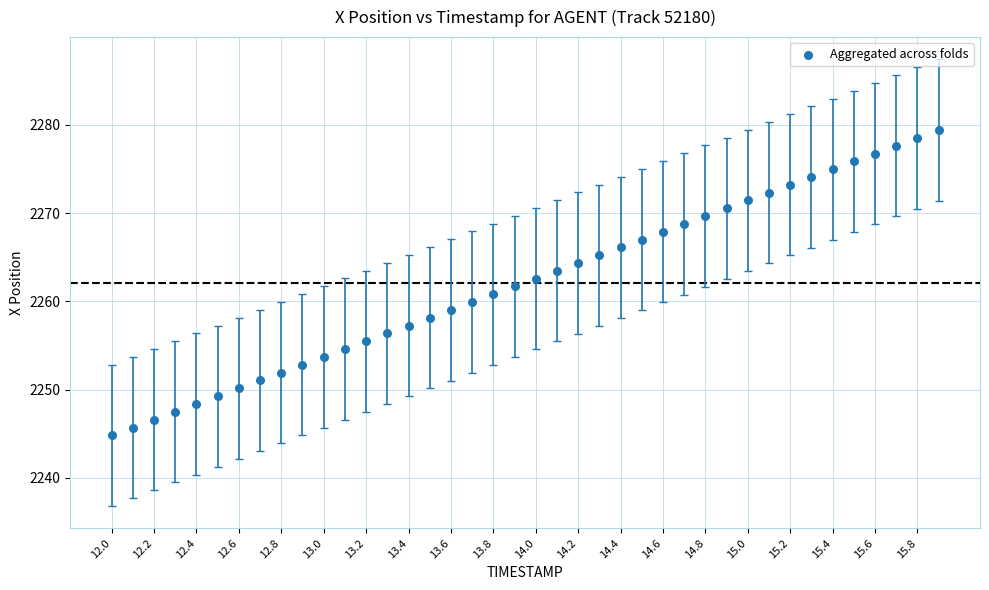

What is the range of Y values (max minus min)?

34.6